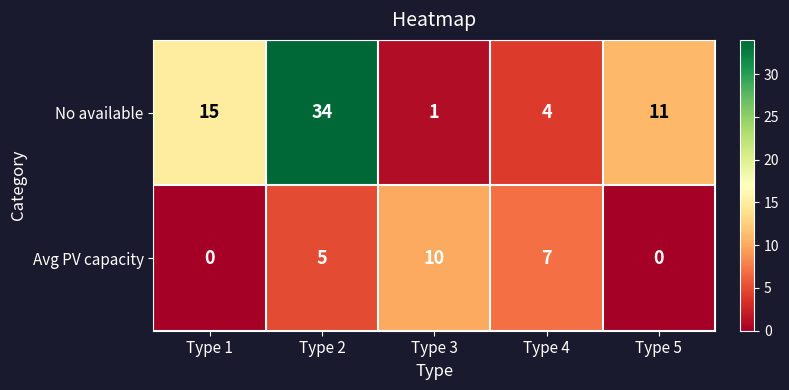

The Avg PV capacity series shows 0 at Type 1. True or false?

True